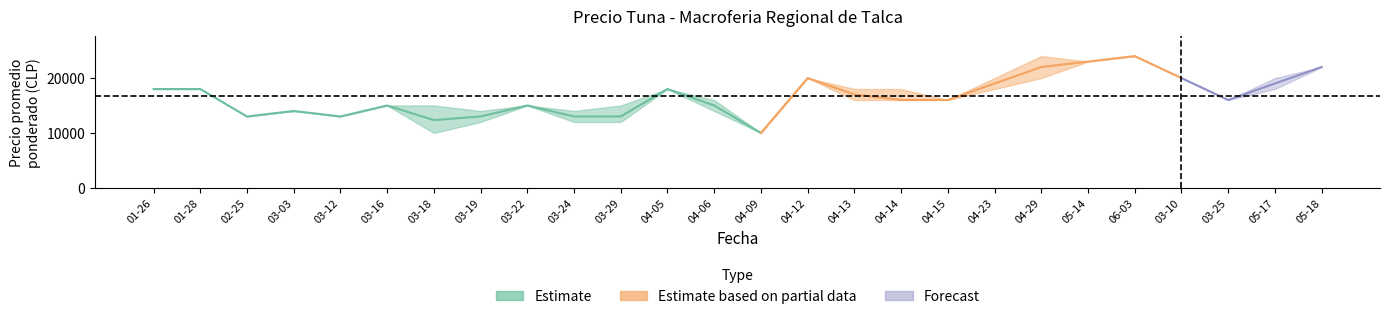

At which category does the chart reach its minimum across all series?

2021-03-18